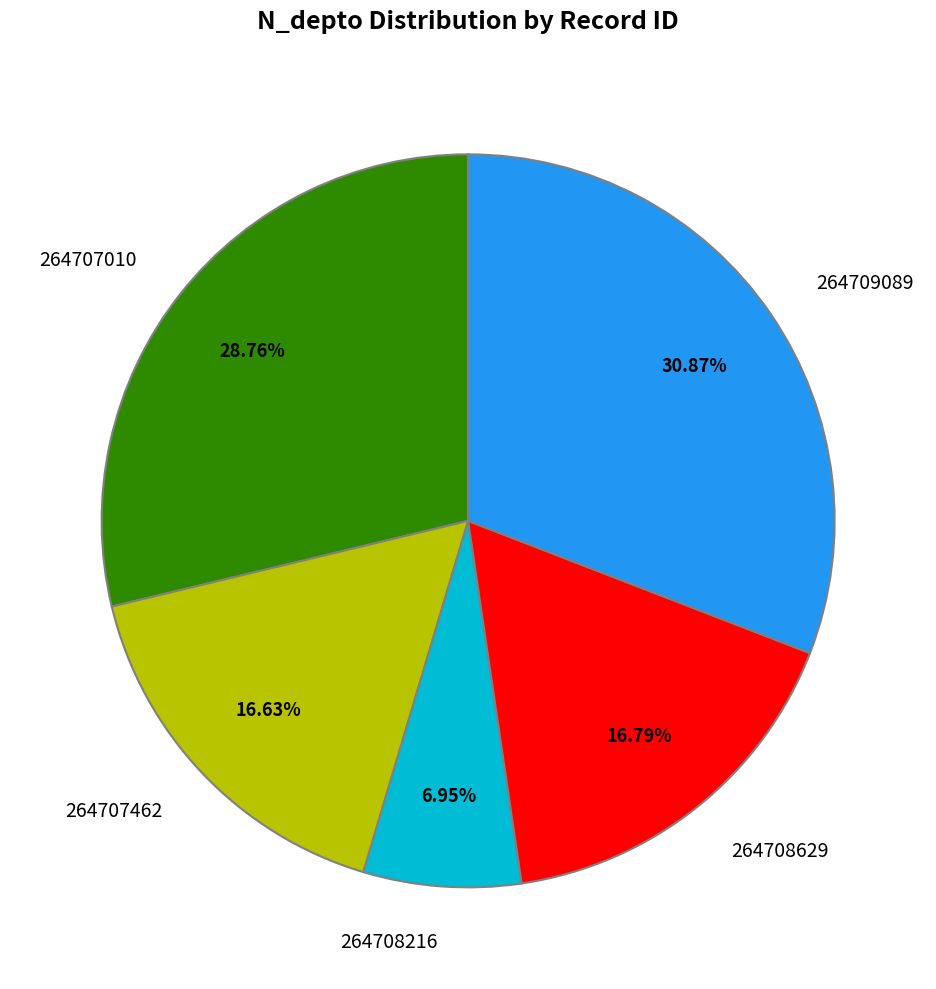

To the nearest percent, what is the difference between the 264708216 and 264708629 slice percentages?

10%